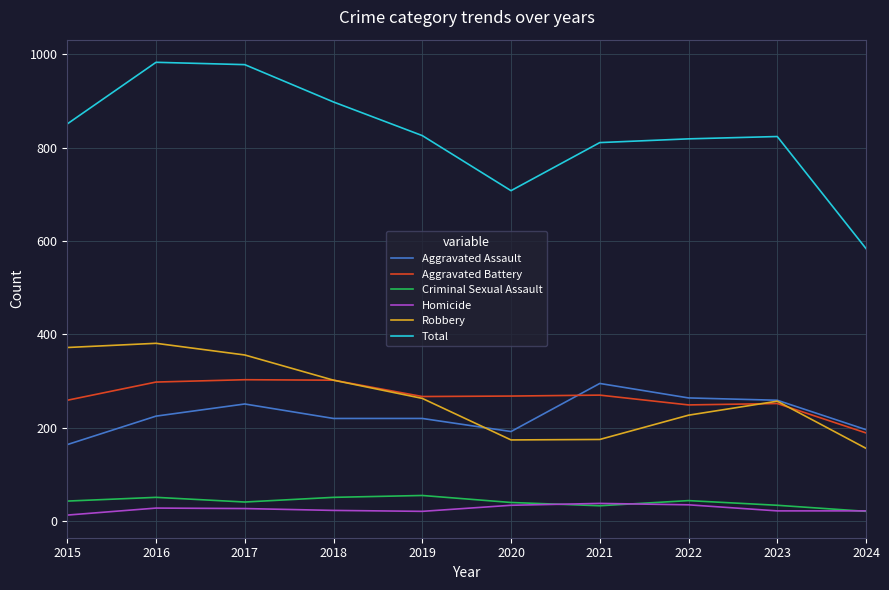

The value of Aggravated Assault at 2016 is 308. True or false?

False